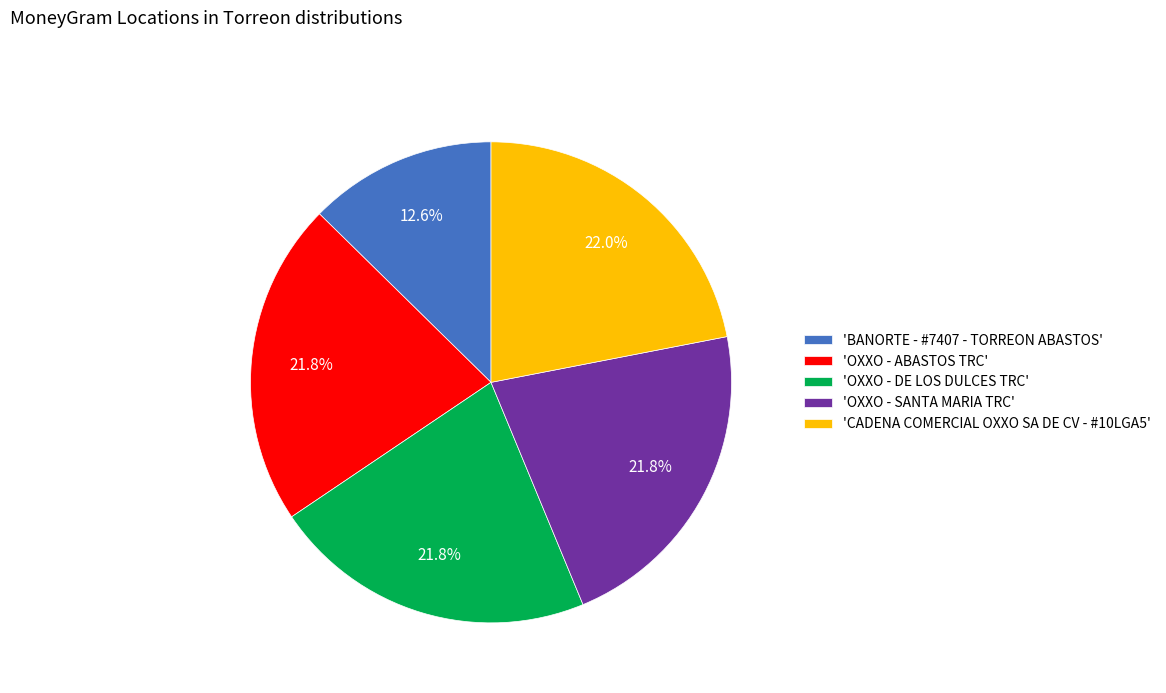

Combined, do 'OXXO - DE LOS DULCES TRC' and 'OXXO - ABASTOS TRC' account for over 50%?

No